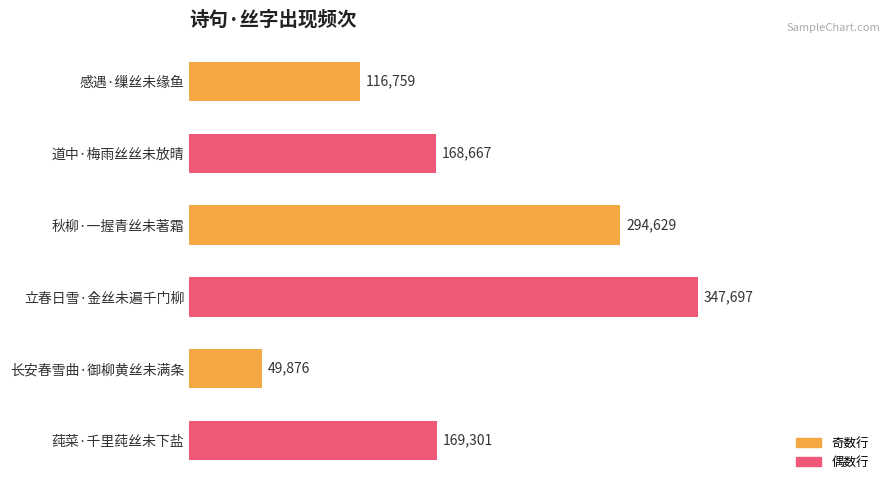

What position from the top is 感遇·缫丝未缘鱼?

1